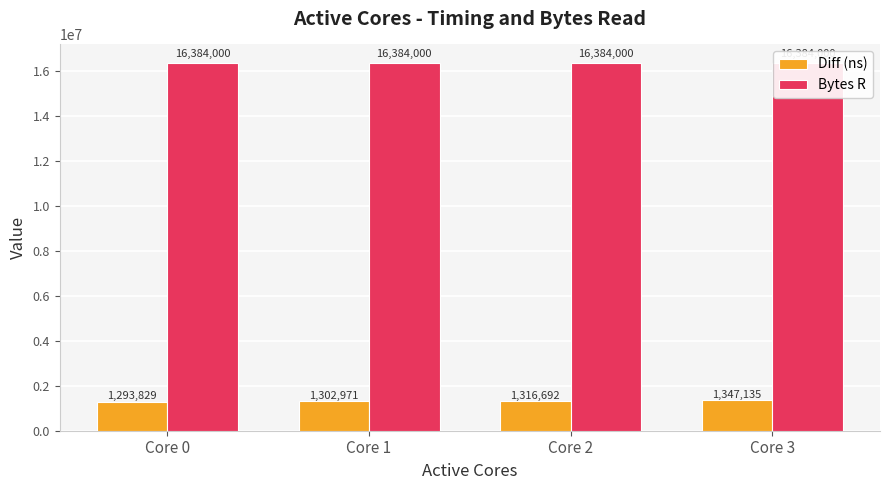

Which category has the lowest value across all series?

Core 0